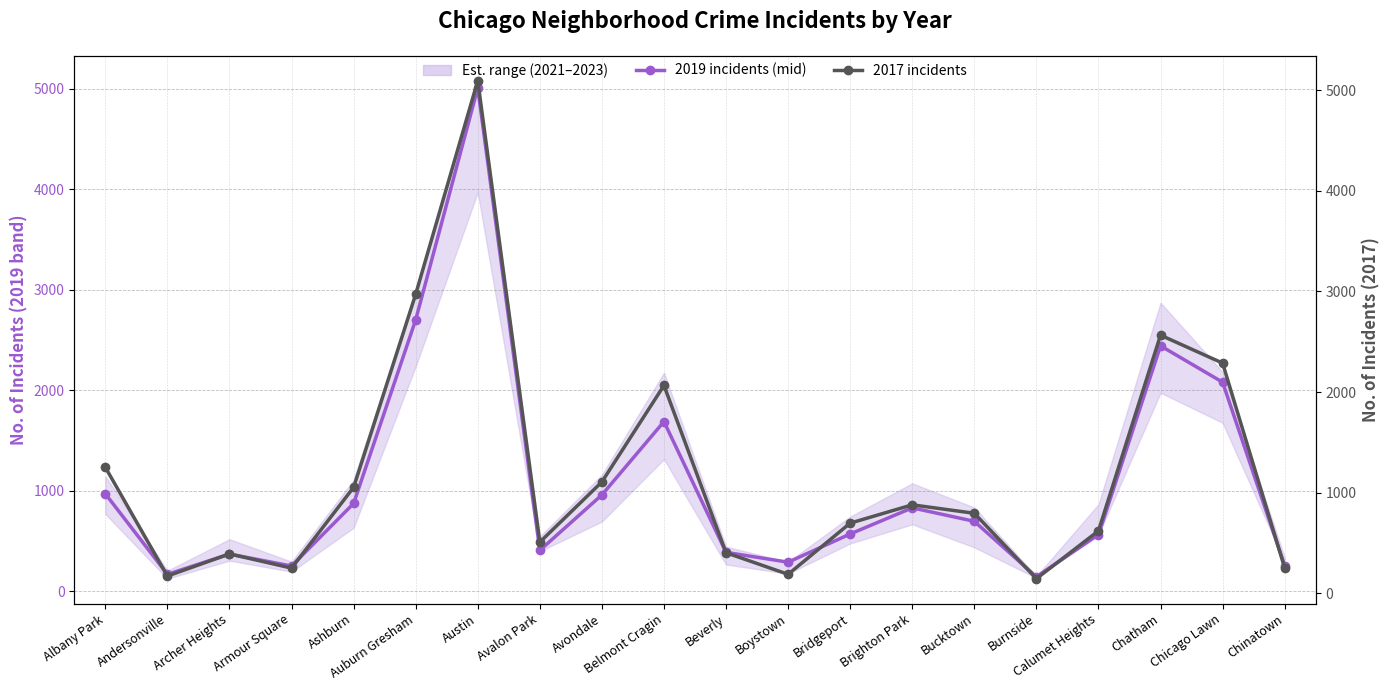

True or false: 2017 incidents has a value of 2566 at Chatham.

True